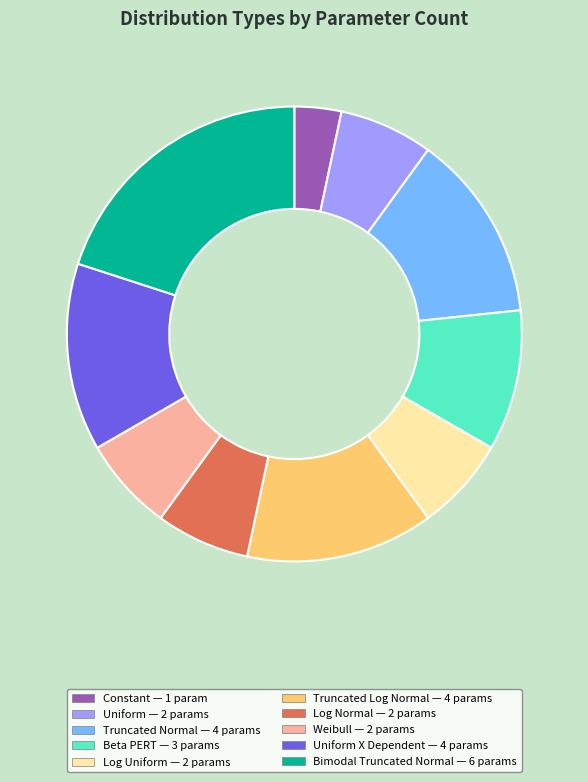

Does any single category account for the majority?

No